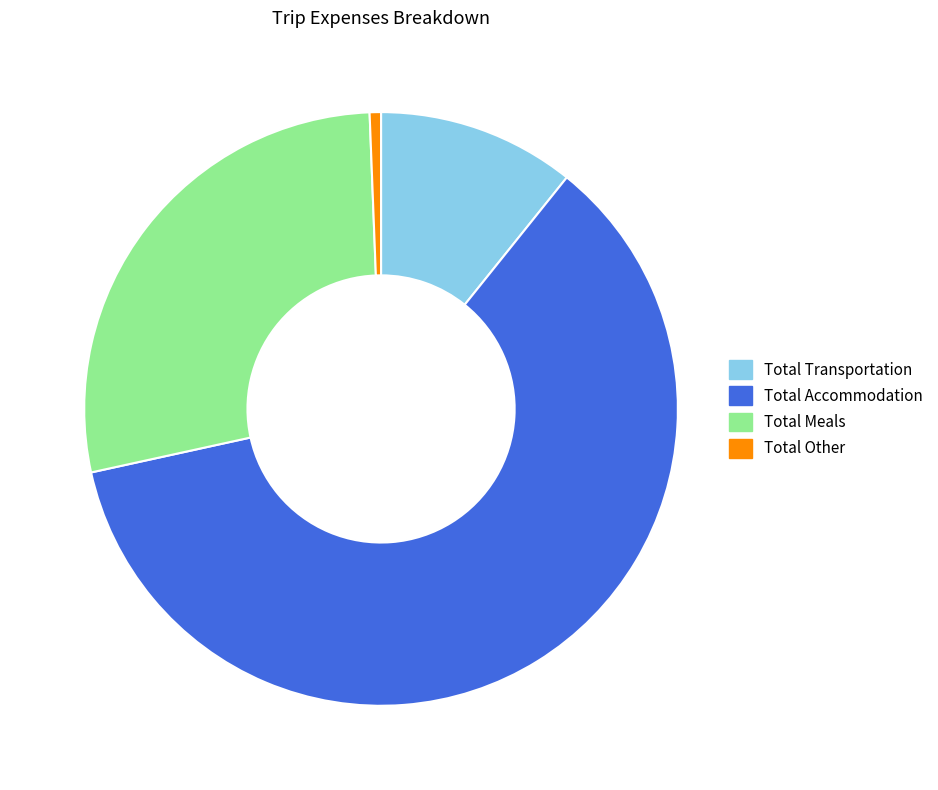

How many slices are in this pie chart?

4